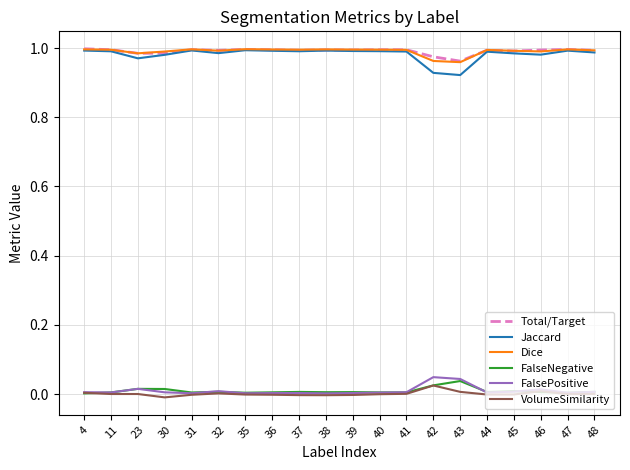

True or false: Total/Target has a value of 1.4 at 31.

False